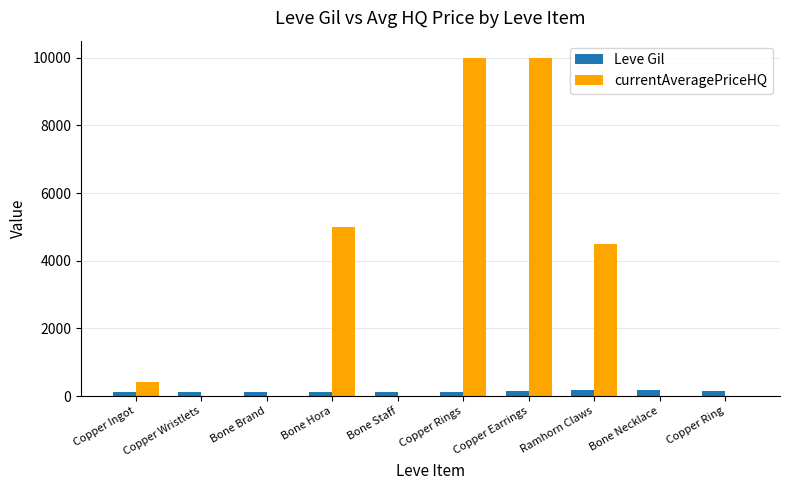

The value of currentAveragePriceHQ at Copper Ingot is 402. True or false?

True